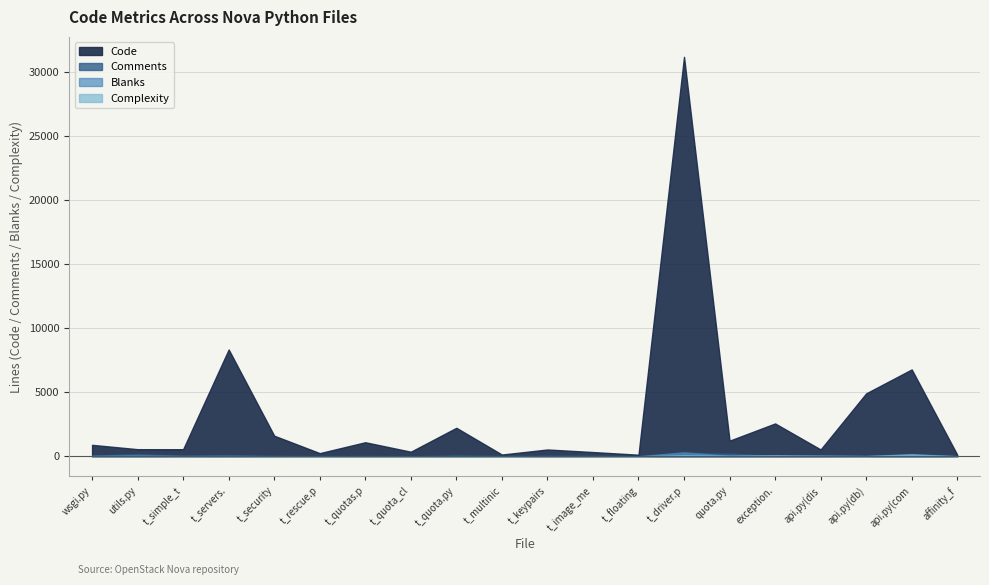

The Comments series shows 15 at test_floating_ips.py. True or false?

True